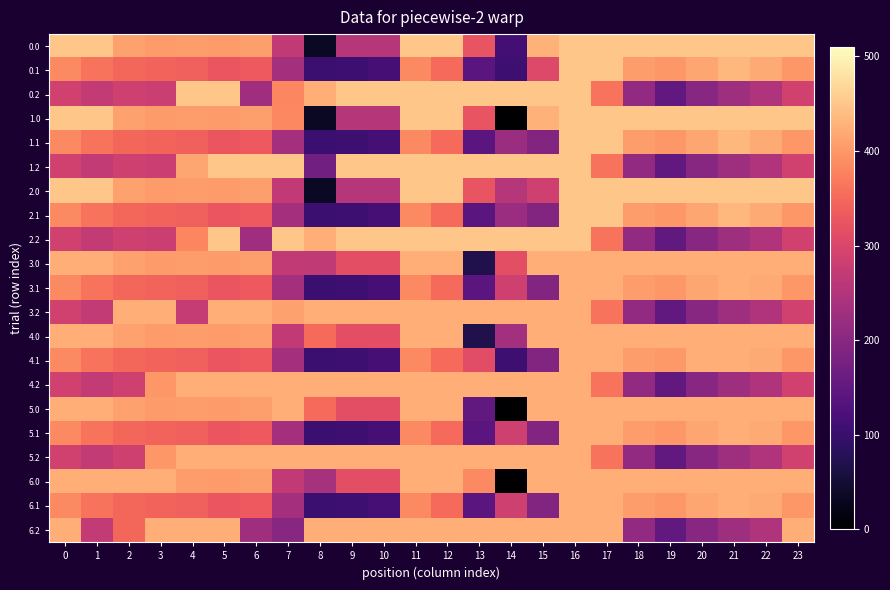

Rank the series at 10 from lowest to highest value.

0.1, 1.1, 2.1, 3.1, 4.1, 5.1, 6.1, 0.0, 1.0, 2.0, 3.0, 4.0, 5.0, 6.0, 3.2, 4.2, 5.2, 6.2, 0.2, 1.2, 2.2